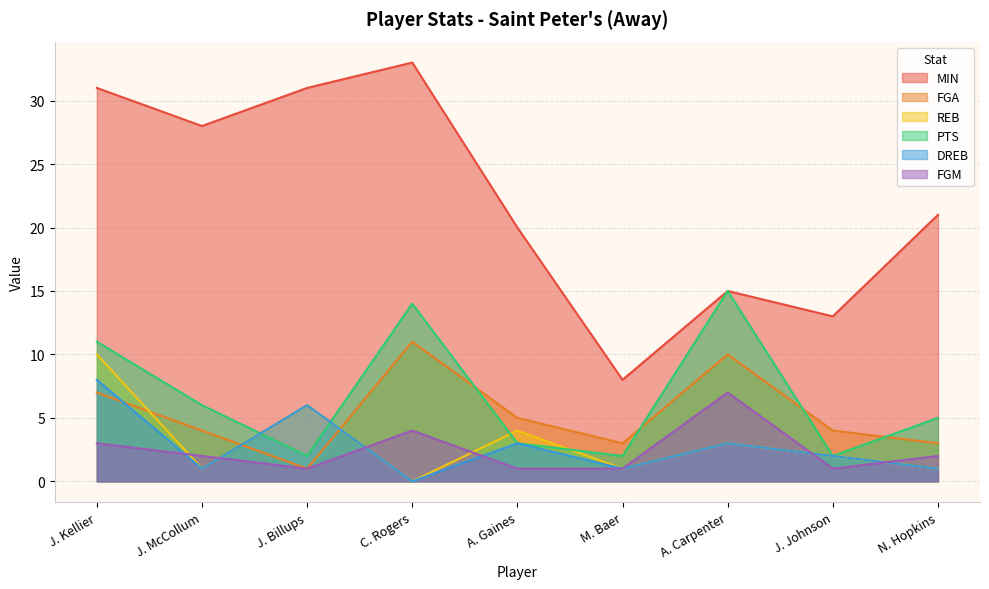

Where does the MIN series first go above 21?

J. Kellier